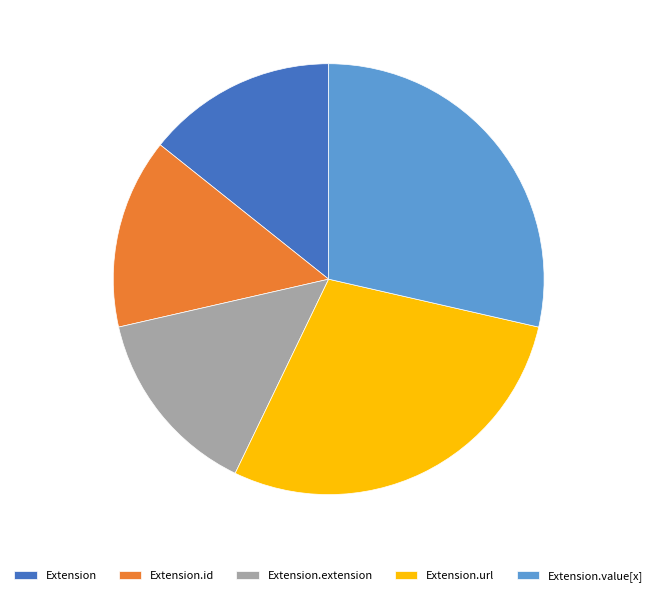

Does Extension account for over 50% of the chart?

No